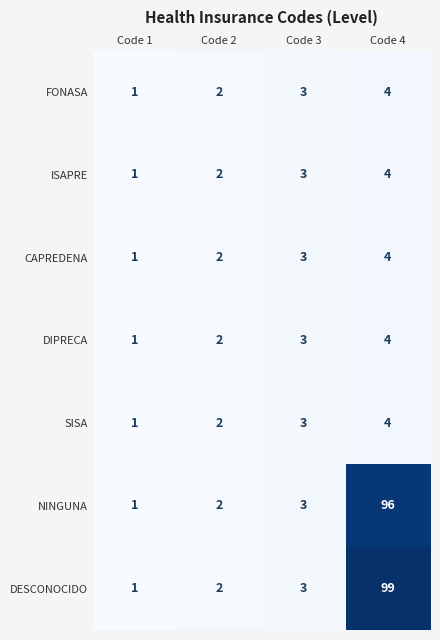

Rank the categories by NINGUNA value from lowest to highest.

Code 1, Code 2, Code 3, Code 4